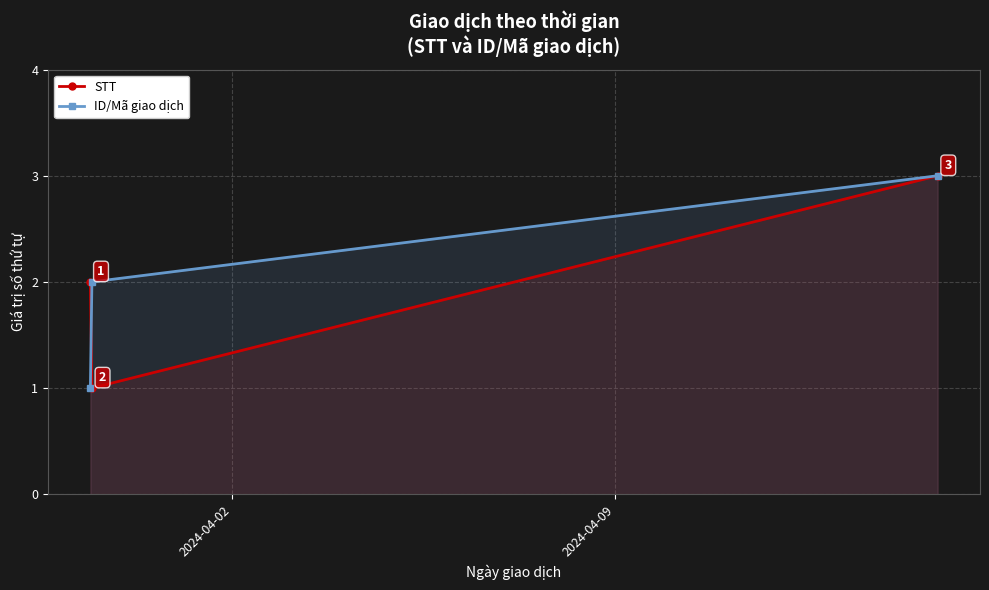

What is the value of the ID/Mã giao dịch point at the 3rd from the left?

3